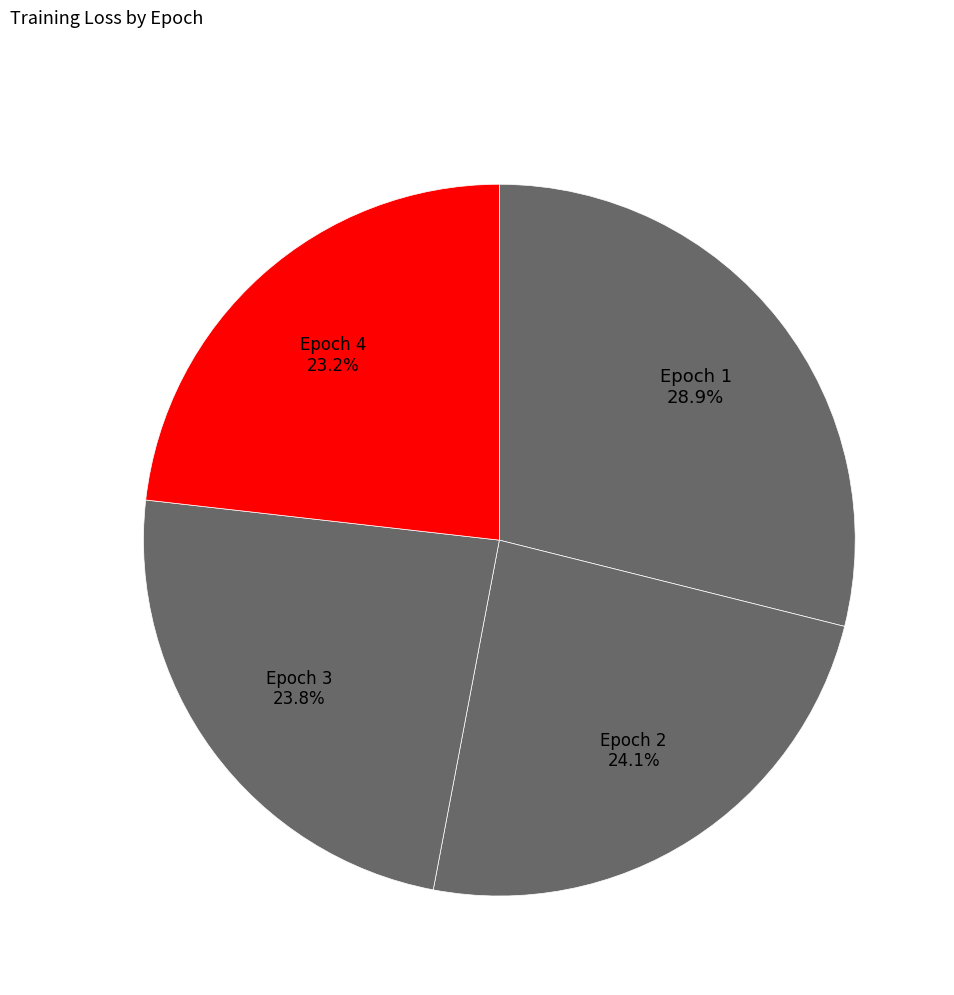

How many slices are in this pie chart?

4